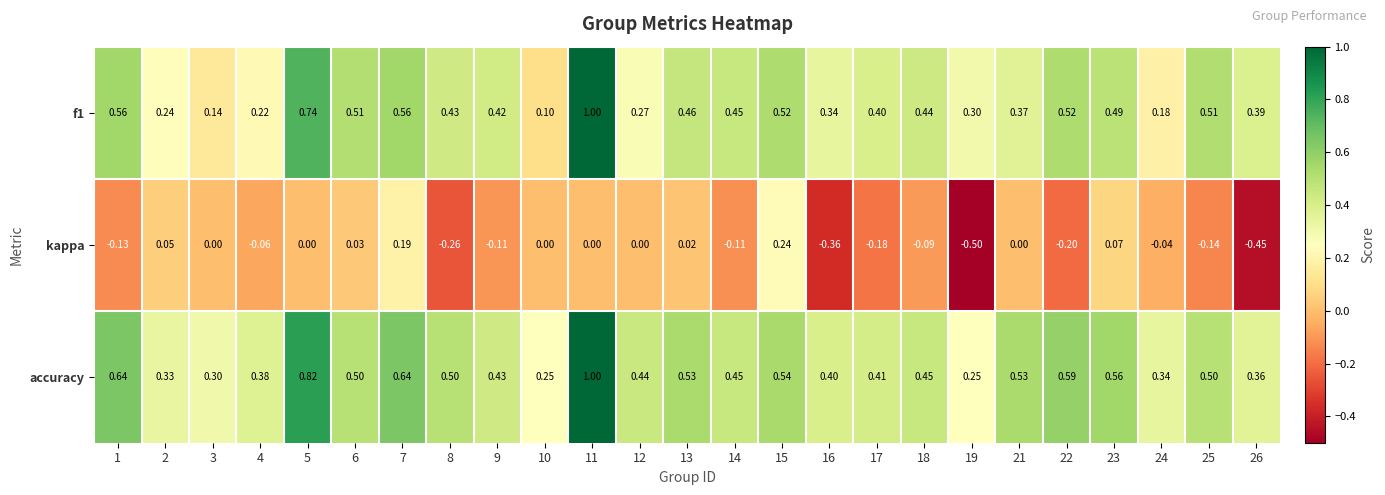

Is the value of accuracy at 7 greater than the value of kappa at 4?

Yes